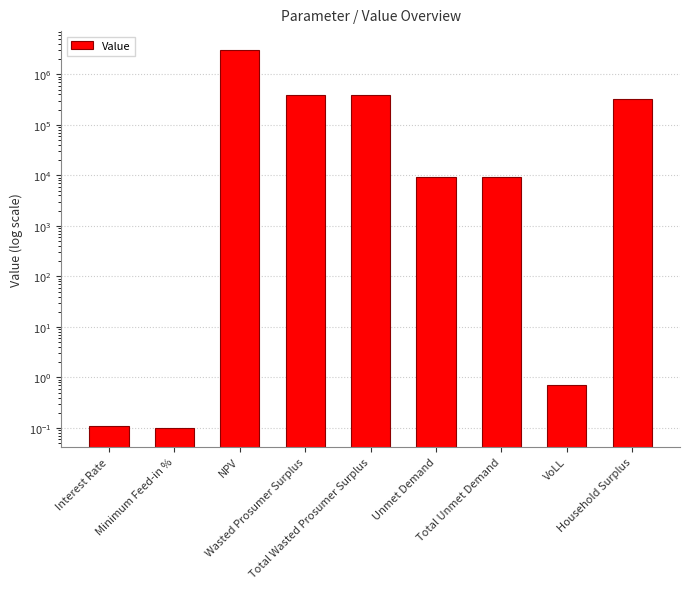

Reading left to right, extract all data points from this chart.

Interest Rate=0.1	Minimum Feed-in %=0.1	NPV=3028543.1	Wasted Prosumer Surplus=387905.3	Total Wasted Prosumer Surplus=387905.3	Unmet Demand=9447.6	Total Unmet Demand=9447.6	VoLL=0.7	Household Surplus=323617.2